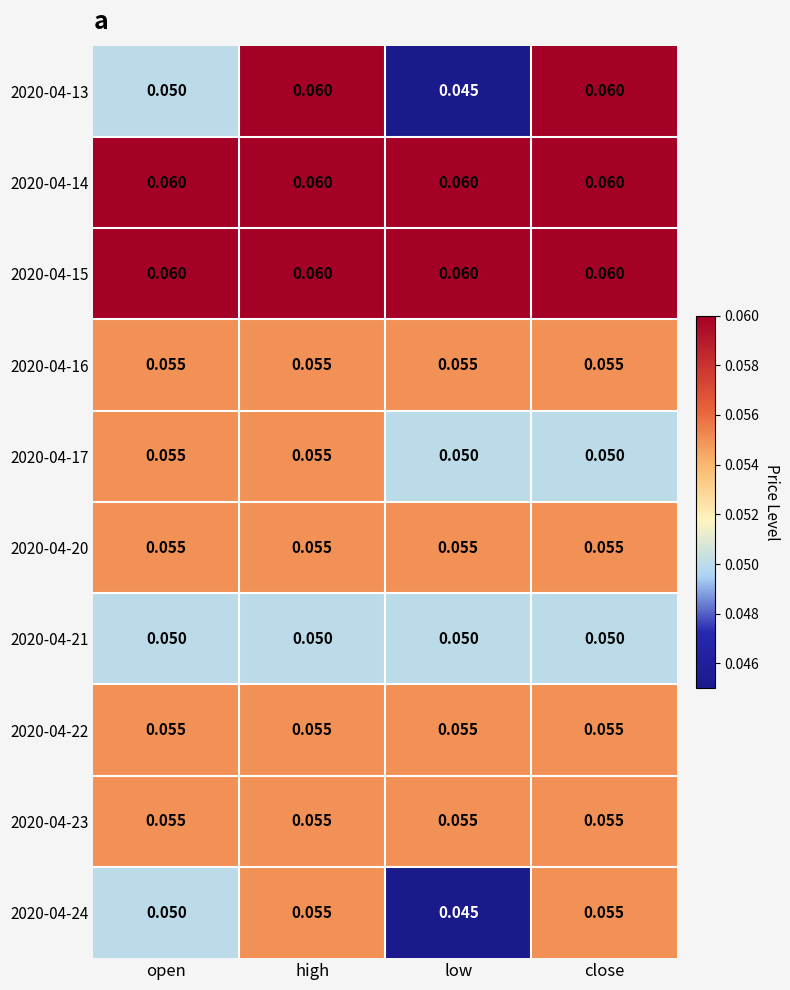

How many categories are shown in the chart?

4